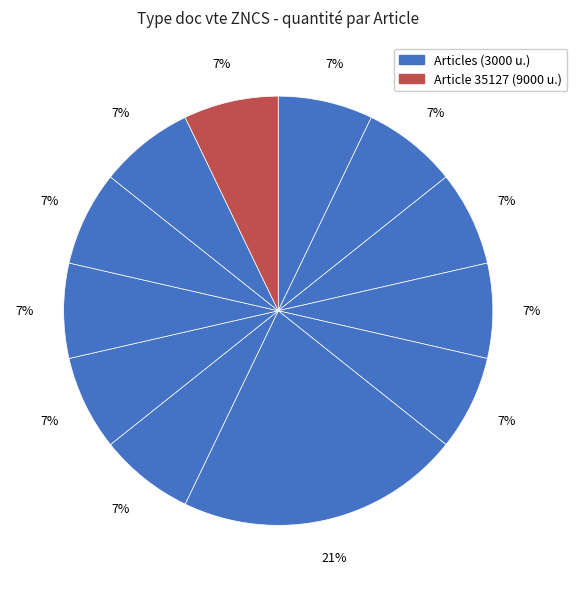

What is the largest slice in the pie chart?

35127